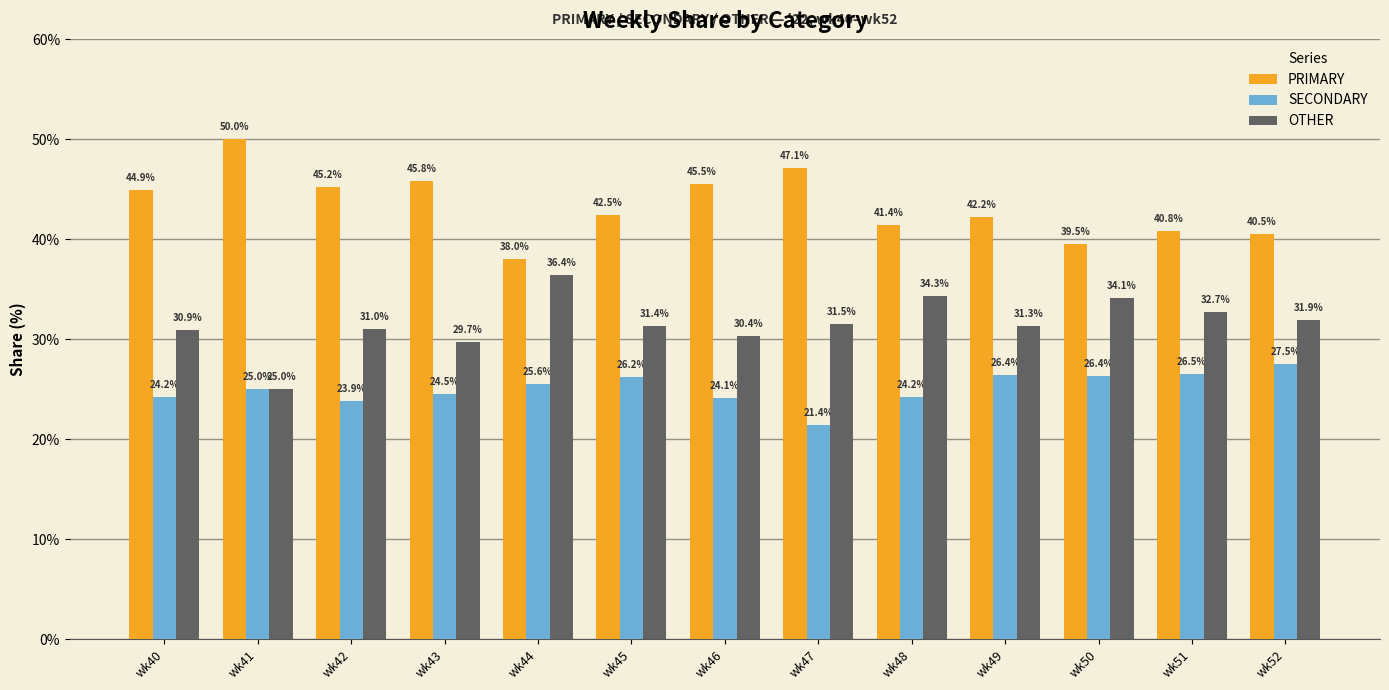

Which series has the largest range (max minus min)?

PRIMARY